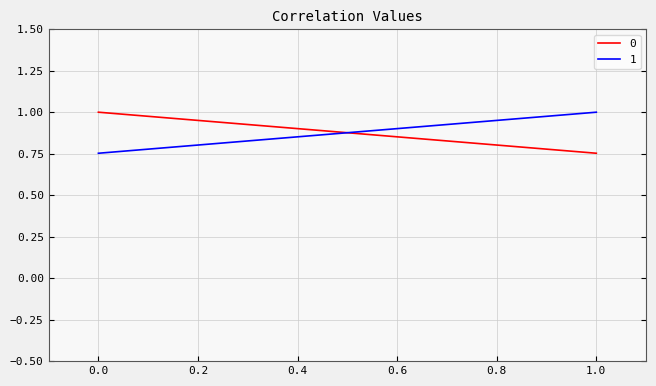

What is the spread (max minus min) of values at 1?

0.2